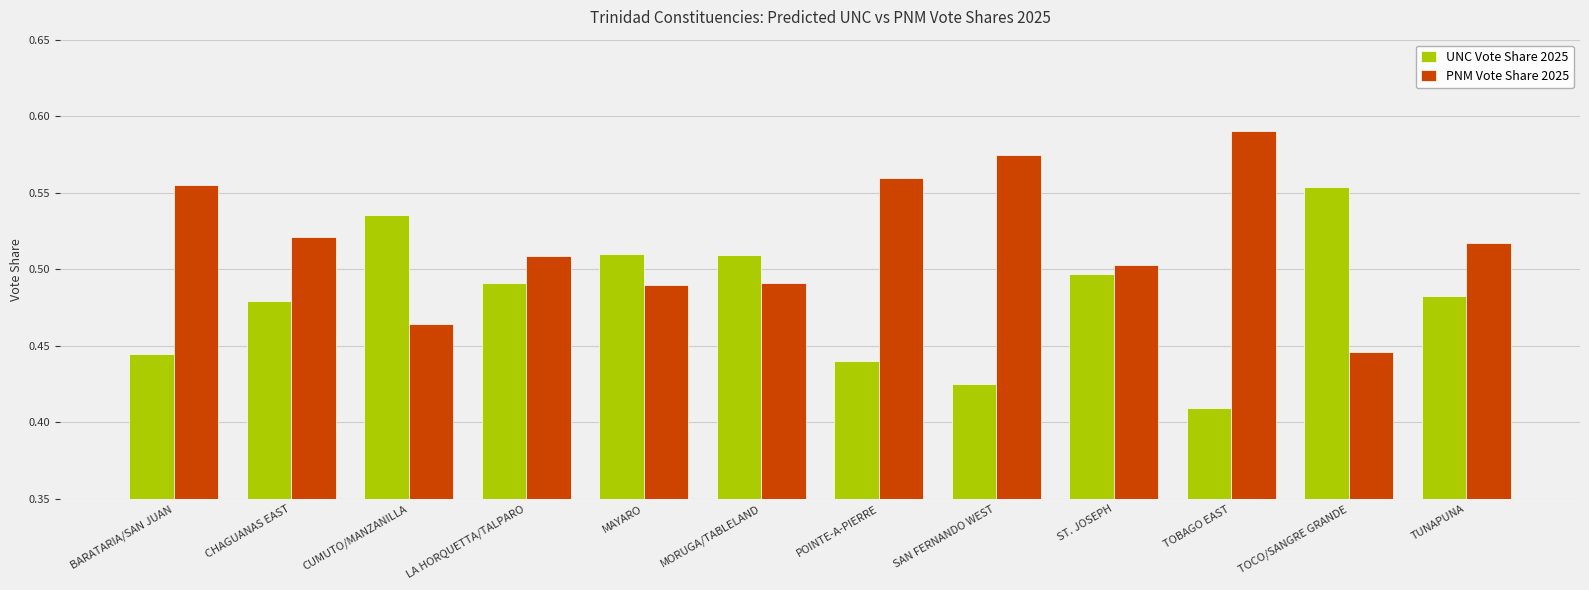

Rank the series by their average value, from highest to lowest.

PNM Vote Share 2025, UNC Vote Share 2025